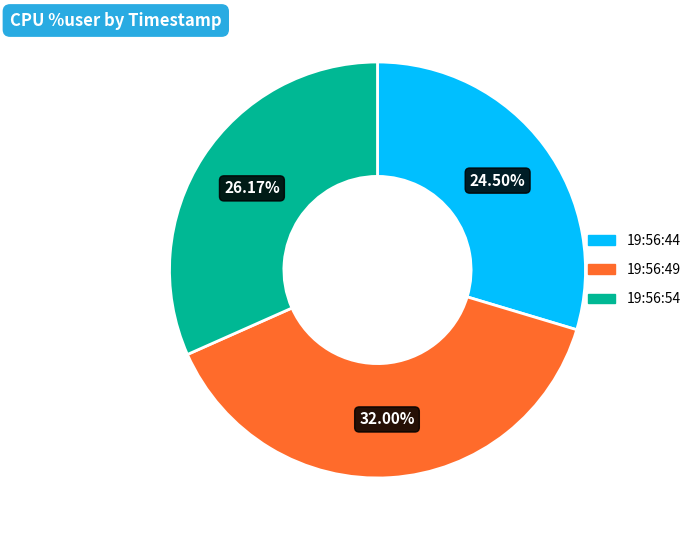

Which has a higher value, 19:56:54 or 19:56:44?

19:56:54